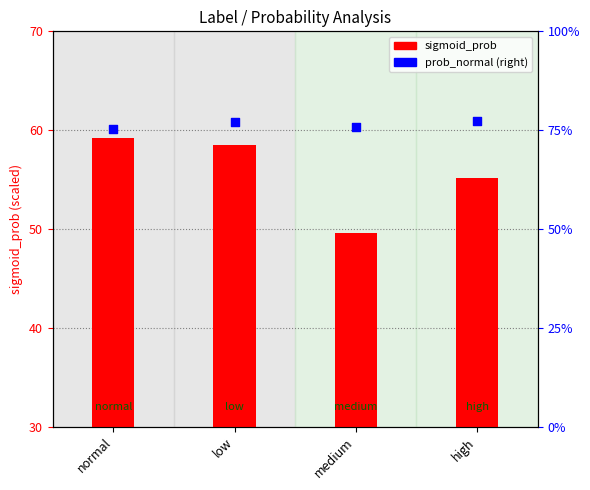

Is the value of sigmoid_prob at medium greater than the value of prob_normal at normal?

No